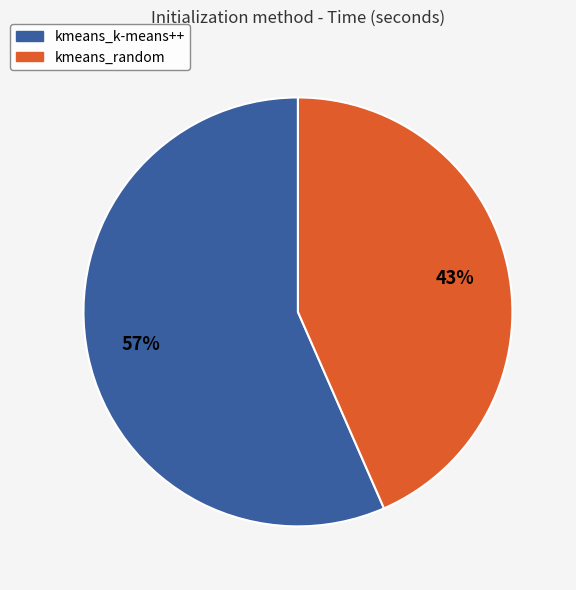

Is kmeans_random the majority of the pie?

No